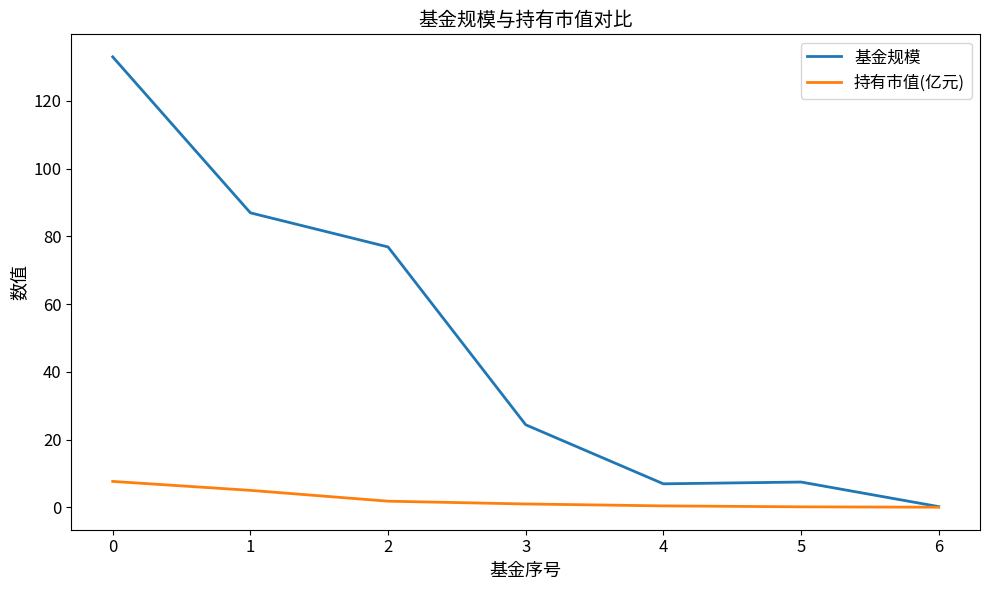

Which series has the largest range (max minus min)?

基金规模